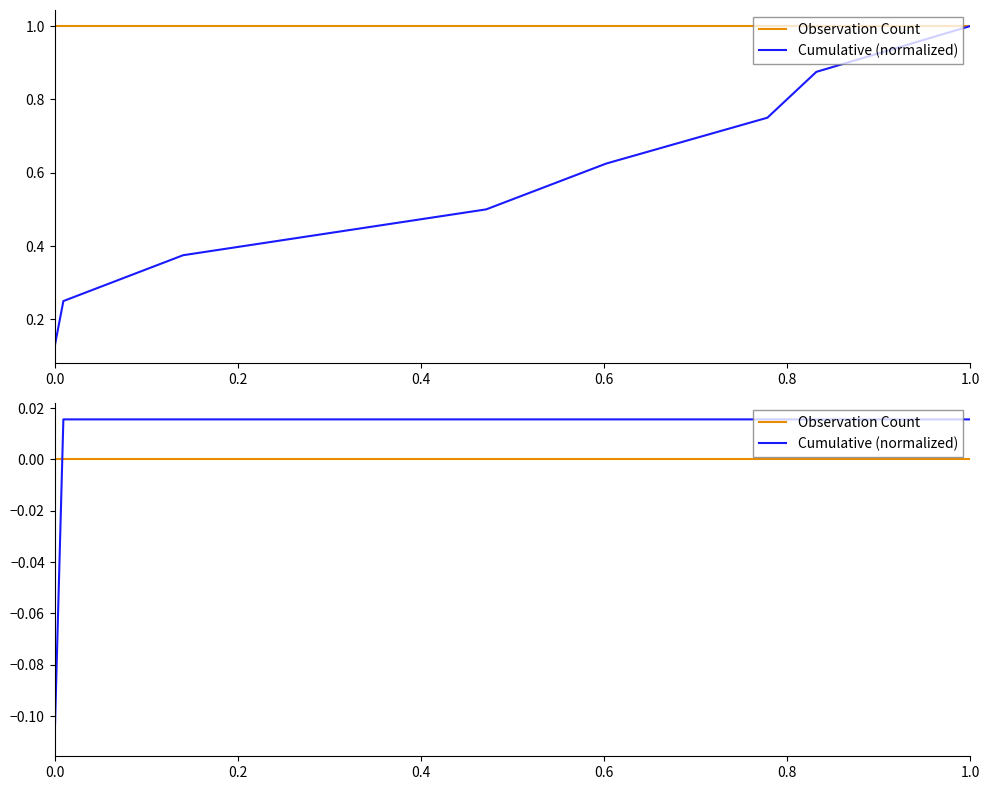

True or false: Observation Count has more than 1 points higher than both neighbors.

False